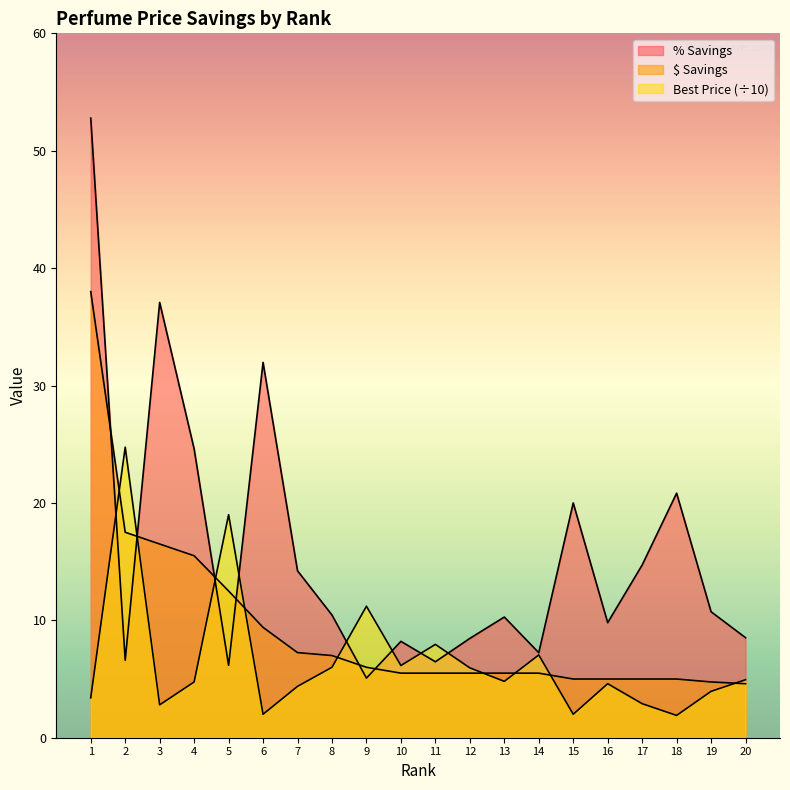

What is the difference between the maximum and minimum values in the $ Savings series?

33.4